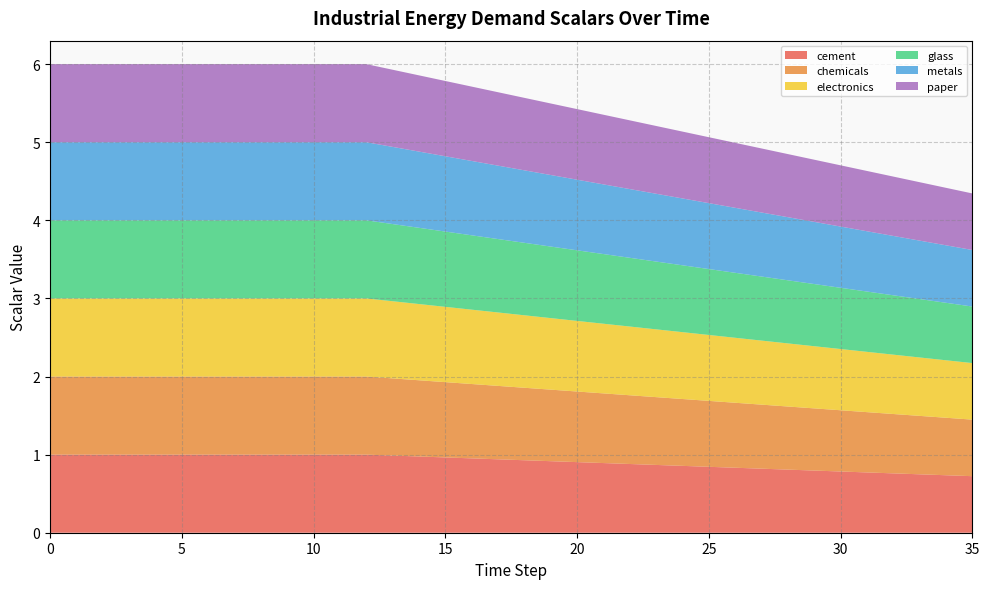

Reading left to right, extract all data points from this chart.

cement: 1.0	1.0	1.0	1.0	1.0	1.0	1.0	1.0	1.0	1.0	1.0	1.0	1.0	1.0	1.0	1.0	1.0	0.9	0.9	0.9	0.9	0.9	0.9	0.9	0.9	0.8	0.8	0.8	0.8	0.8	0.8	0.8	0.8	0.7	0.7	0.7
chemicals: 1.0	1.0	1.0	1.0	1.0	1.0	1.0	1.0	1.0	1.0	1.0	1.0	1.0	1.0	1.0	1.0	1.0	0.9	0.9	0.9	0.9	0.9	0.9	0.9	0.9	0.8	0.8	0.8	0.8	0.8	0.8	0.8	0.8	0.7	0.7	0.7
electronics: 1.0	1.0	1.0	1.0	1.0	1.0	1.0	1.0	1.0	1.0	1.0	1.0	1.0	1.0	1.0	1.0	1.0	0.9	0.9	0.9	0.9	0.9	0.9	0.9	0.9	0.8	0.8	0.8	0.8	0.8	0.8	0.8	0.8	0.7	0.7	0.7
glass: 1.0	1.0	1.0	1.0	1.0	1.0	1.0	1.0	1.0	1.0	1.0	1.0	1.0	1.0	1.0	1.0	1.0	0.9	0.9	0.9	0.9	0.9	0.9	0.9	0.9	0.8	0.8	0.8	0.8	0.8	0.8	0.8	0.8	0.7	0.7	0.7
metals: 1.0	1.0	1.0	1.0	1.0	1.0	1.0	1.0	1.0	1.0	1.0	1.0	1.0	1.0	1.0	1.0	1.0	0.9	0.9	0.9	0.9	0.9	0.9	0.9	0.9	0.8	0.8	0.8	0.8	0.8	0.8	0.8	0.8	0.7	0.7	0.7
paper: 1.0	1.0	1.0	1.0	1.0	1.0	1.0	1.0	1.0	1.0	1.0	1.0	1.0	1.0	1.0	1.0	1.0	0.9	0.9	0.9	0.9	0.9	0.9	0.9	0.9	0.8	0.8	0.8	0.8	0.8	0.8	0.8	0.8	0.7	0.7	0.7